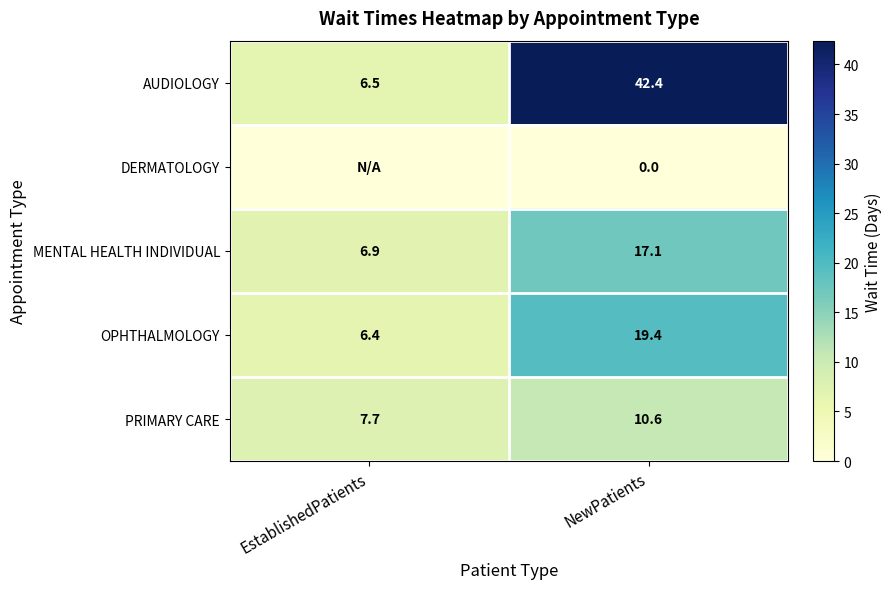

How many values in the AUDIOLOGY series are below 42?

1